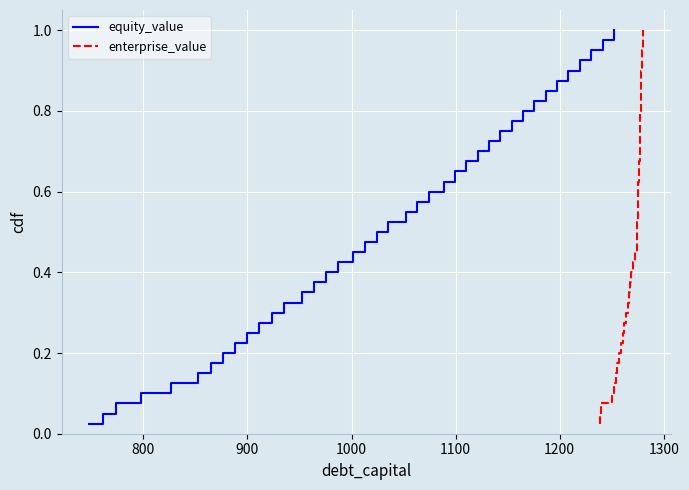

At how many categories does at least one series exceed 0?

40